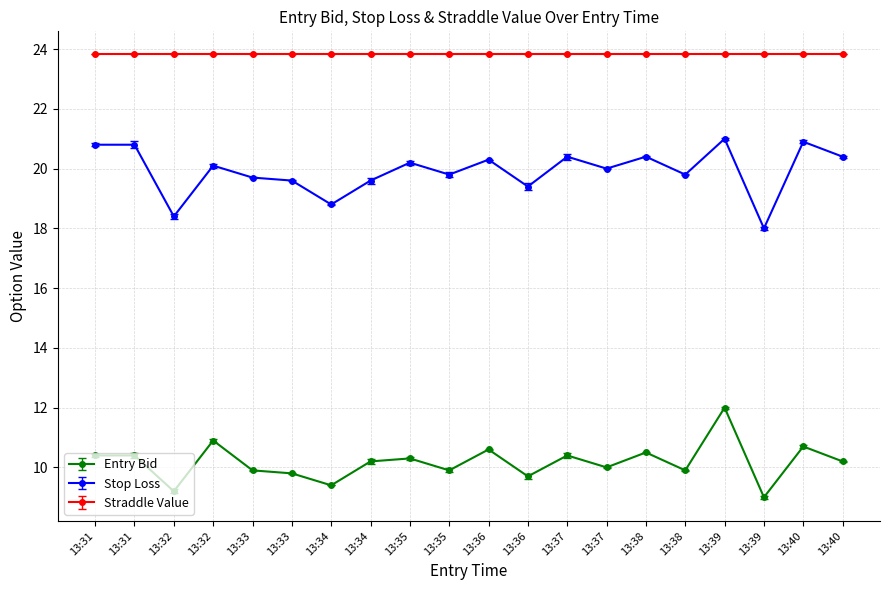

Is this an area chart (filled region under the line)?

No